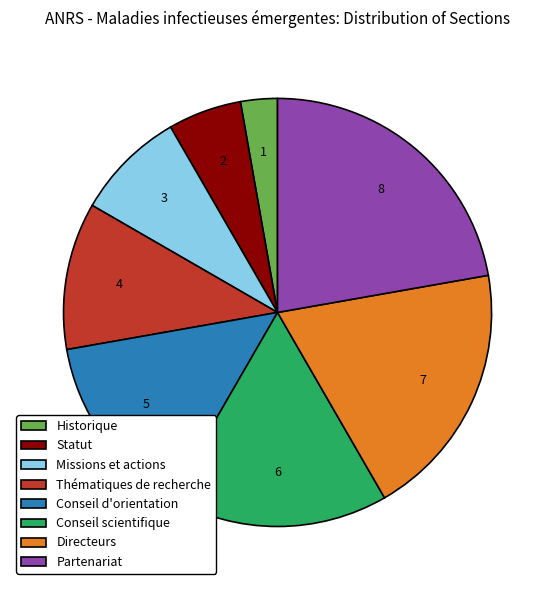

The Statut slice represents 18% of the pie. True or false?

False